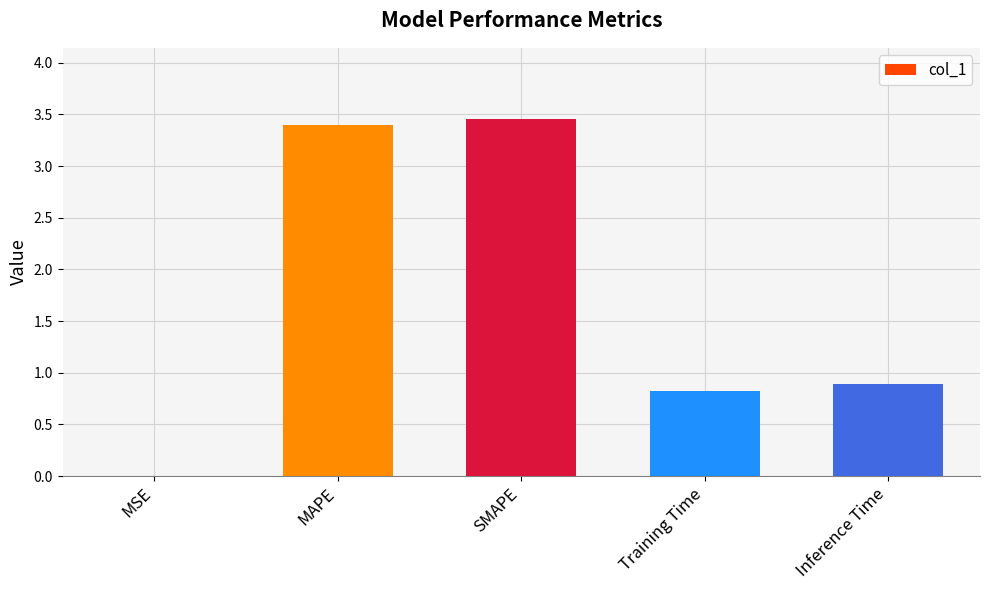

What is the sum of all values?

8.6